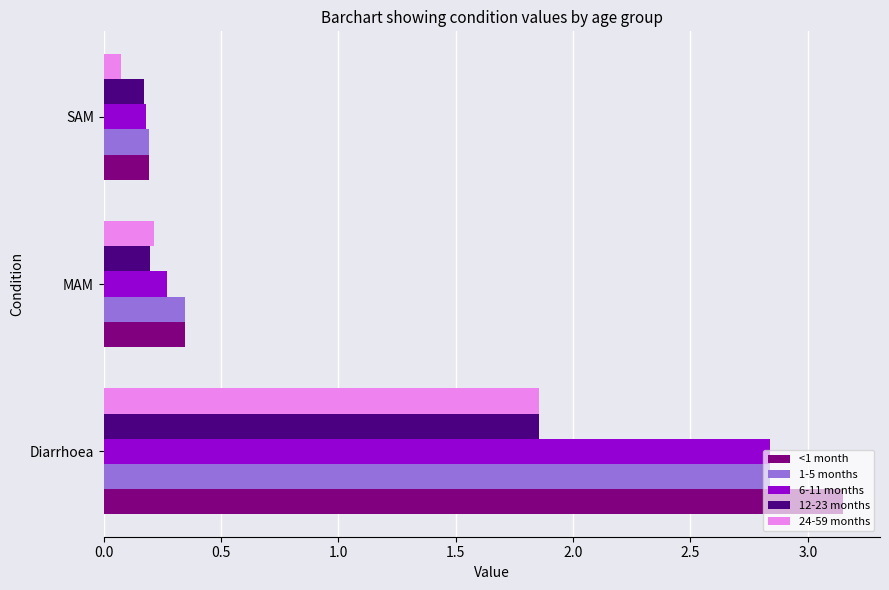

At which label is <1 month closest to 1?

MAM